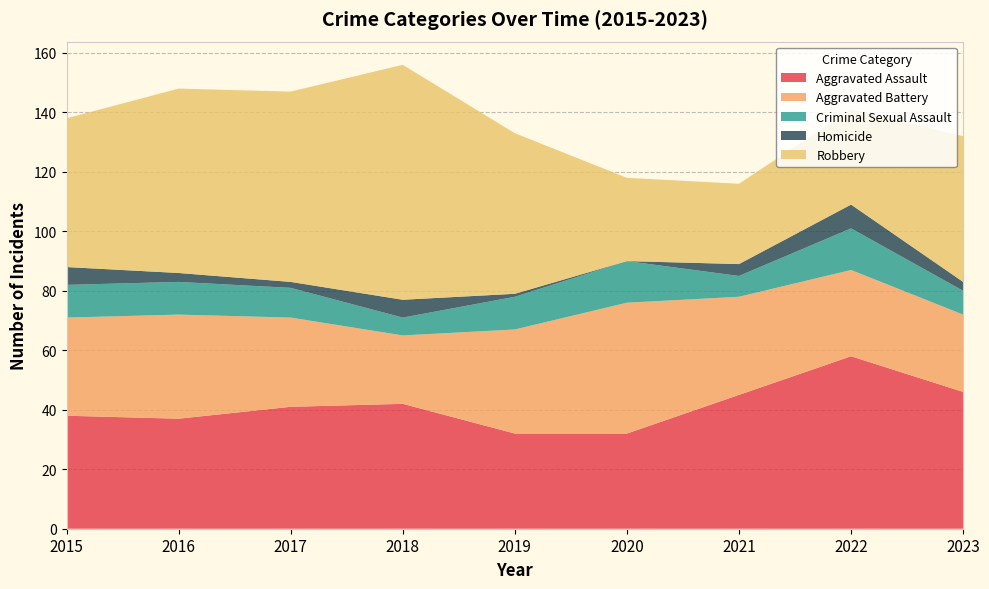

Reading right to left, extract all data points from this chart.

Aggravated Assault: 46	58	45	32	32	42	41	37	38
Aggravated Battery: 26	29	33	44	35	23	30	35	33
Criminal Sexual Assault: 8	14	7	14	11	6	10	11	11
Homicide: 3	8	4	0	1	6	2	3	6
Robbery: 49	32	27	28	54	79	64	62	50